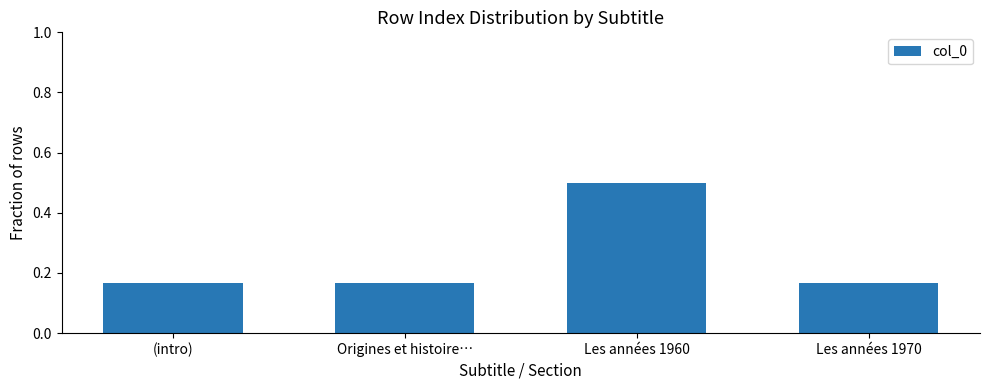

The chart shows a value of 0.8 at Les années 1960. True or false?

False